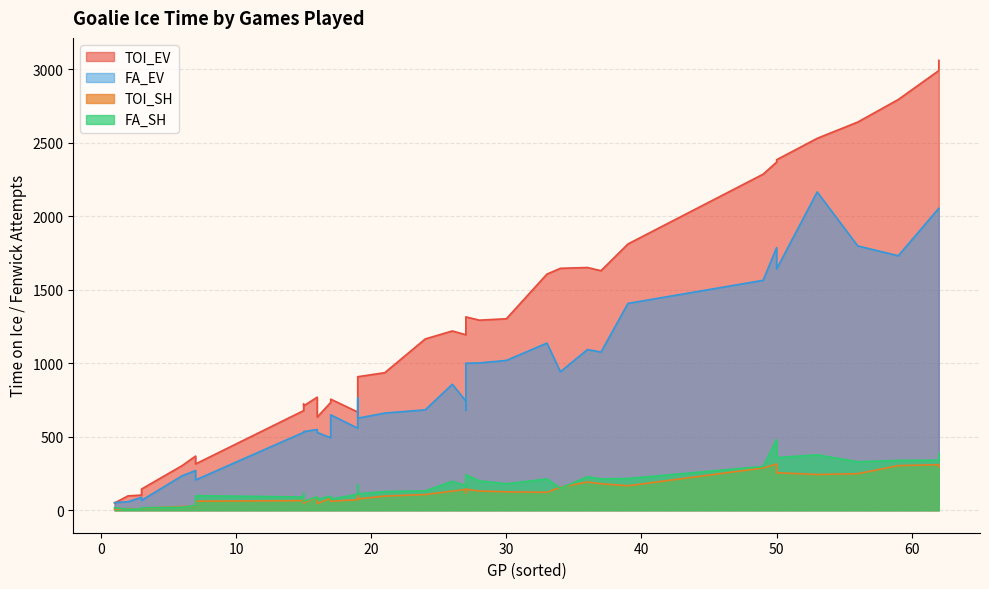

The FA_EV series shows 326.0 at 0. True or false?

False